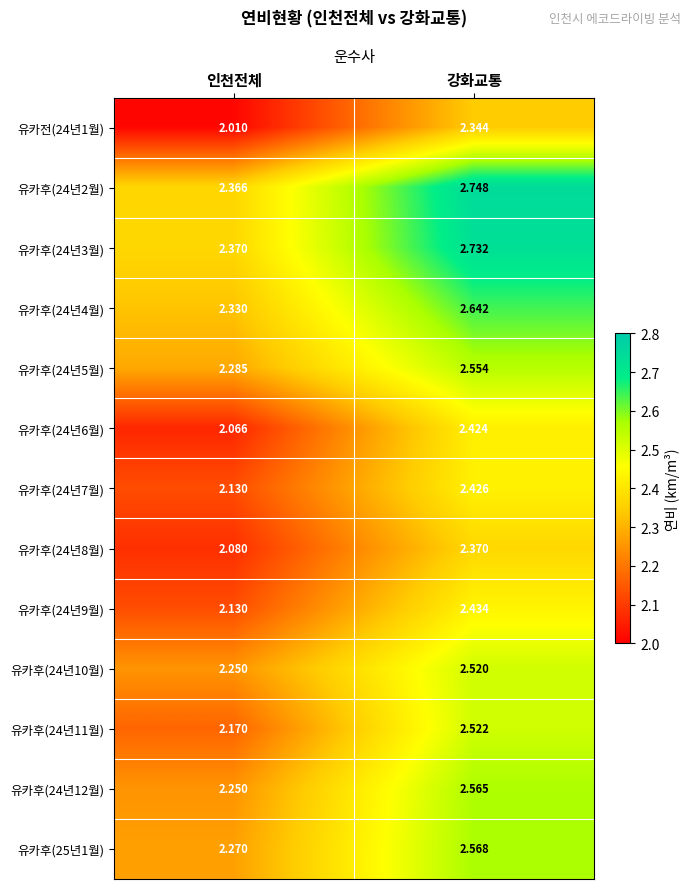

Which label corresponds to the largest value in the chart?

강화교통